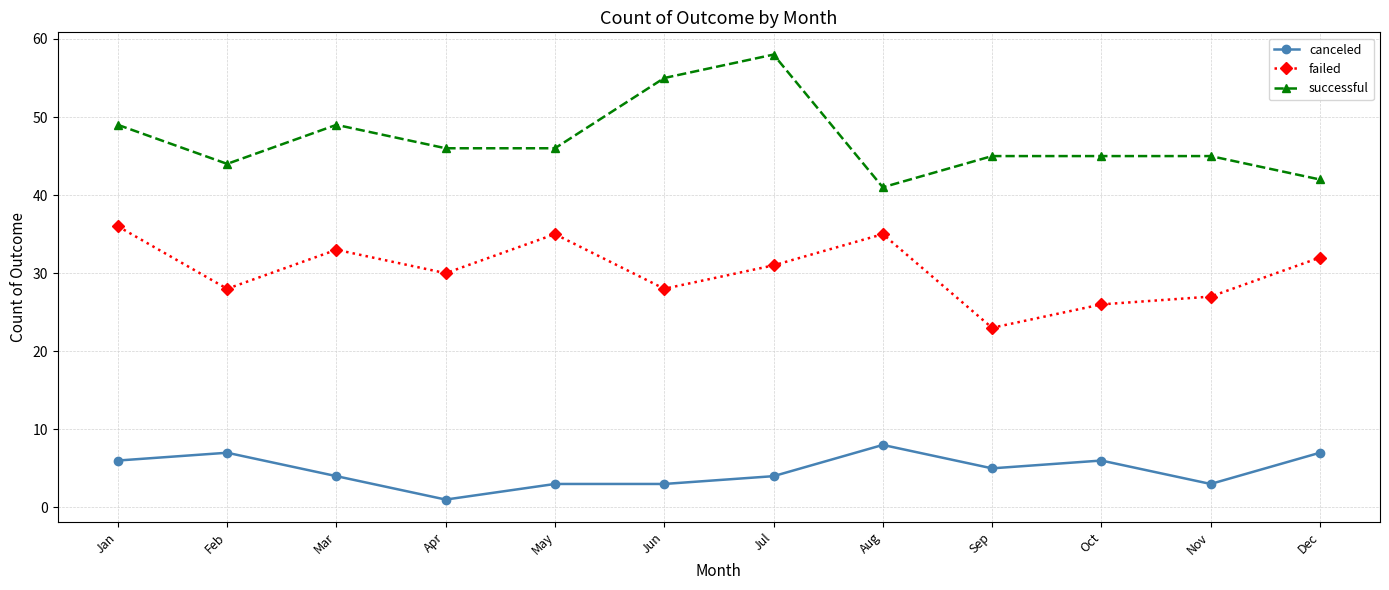

What is the maximum value for failed?

36